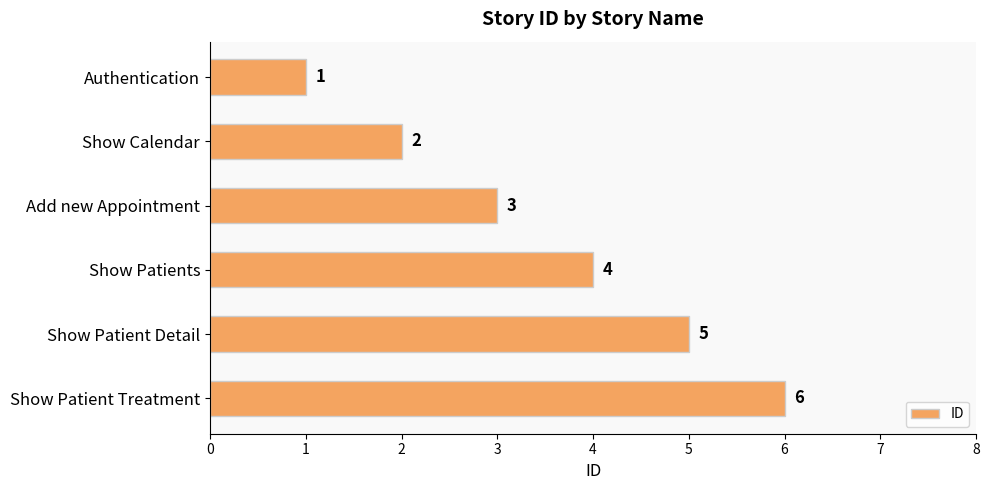

What is the difference between the second highest and second lowest values?

3